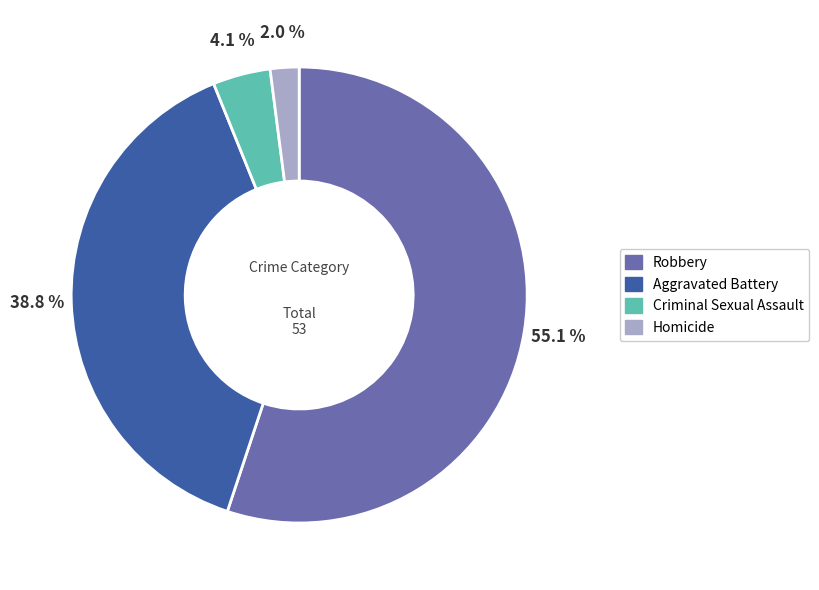

Rank the categories by value from lowest to highest.

Homicide, Criminal Sexual Assault, Aggravated Battery, Robbery